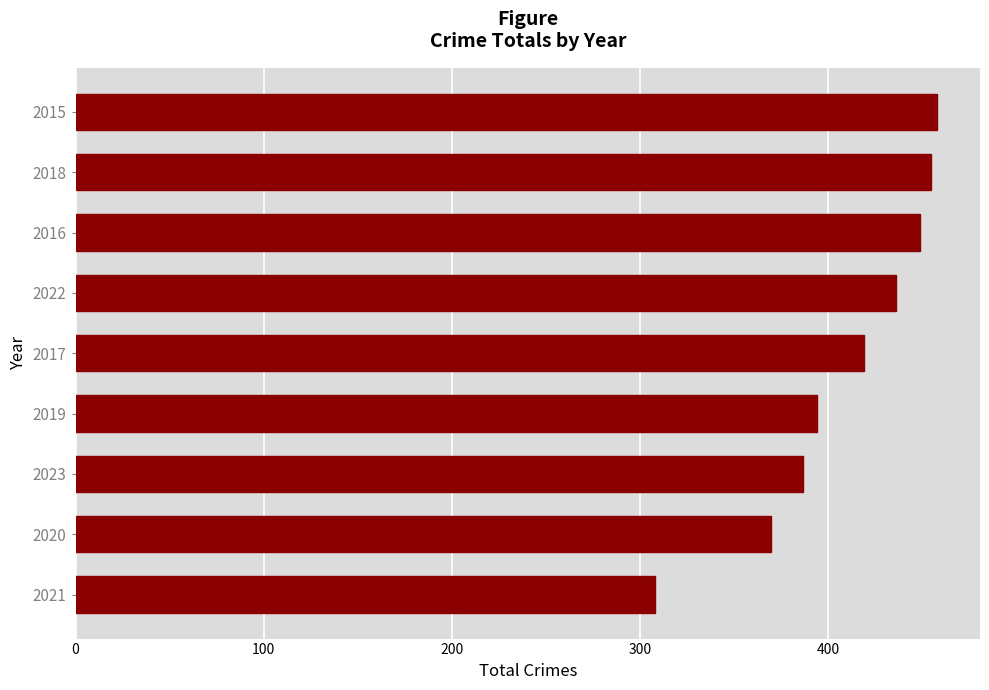

True or false: the data shows 81 at 2023.

False